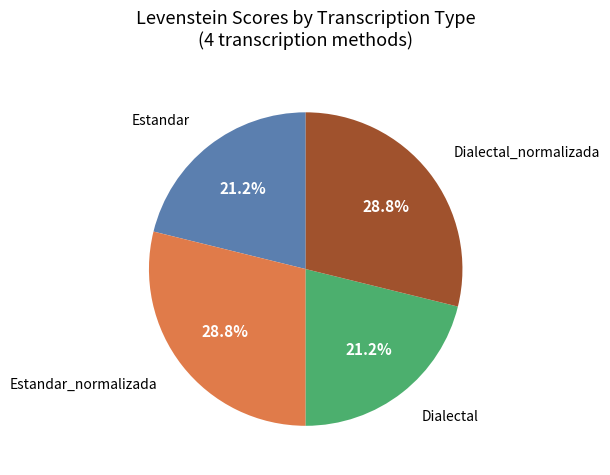

Does any single category account for the majority?

No